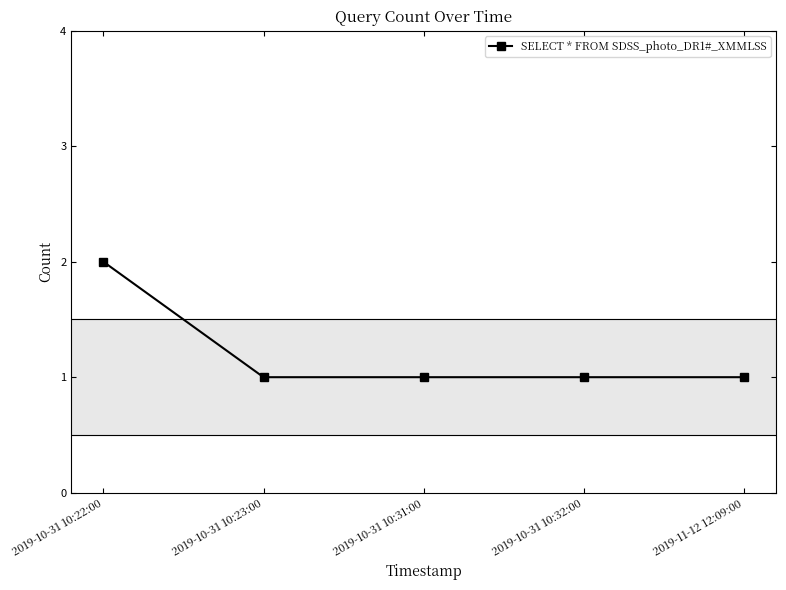

True or false: the data has more than 1 interior local peaks.

False